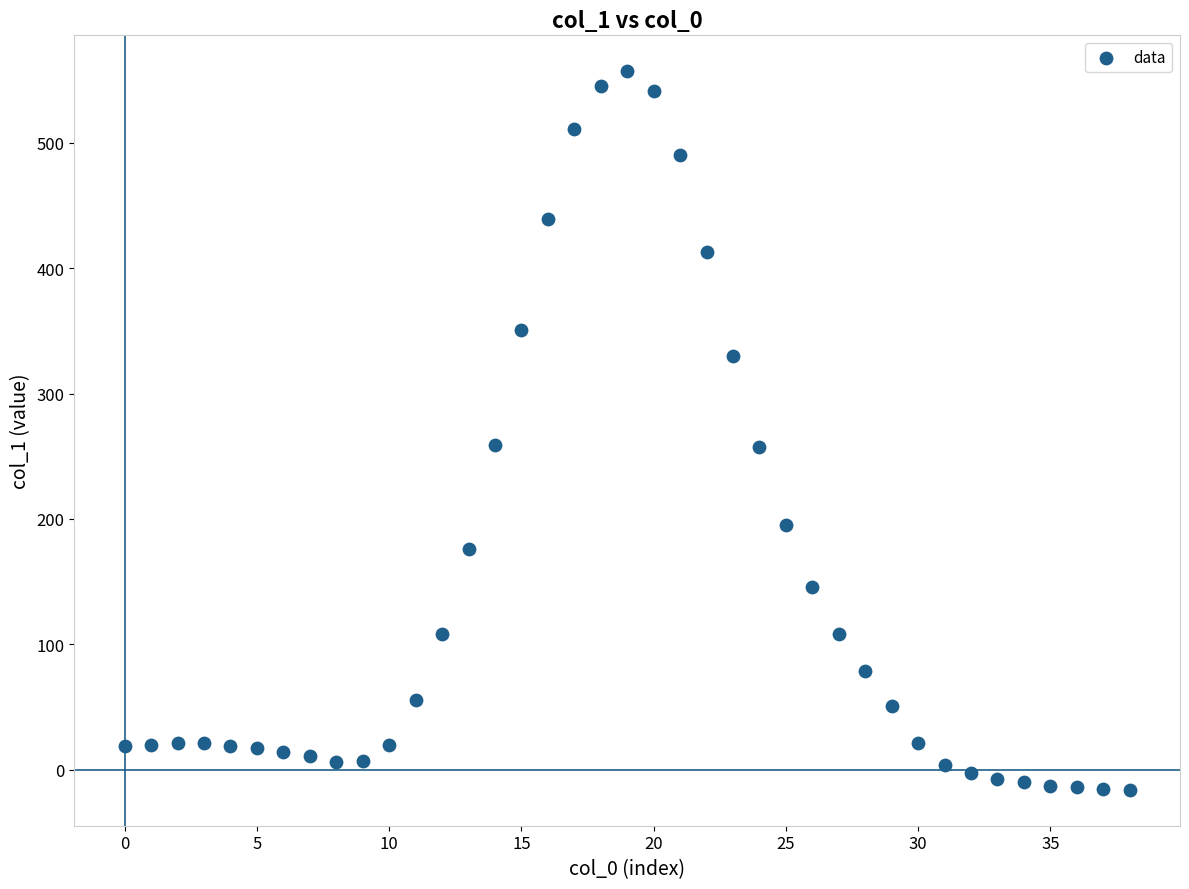

What is the range of Y values (max minus min)?

573